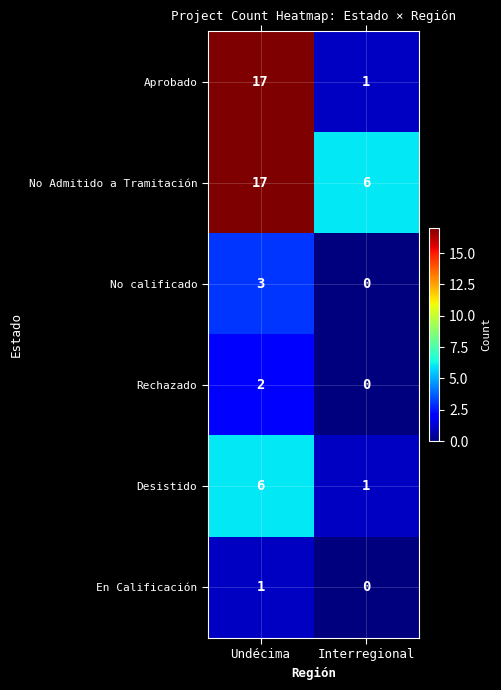

Reading left to right, what are all the values shown in this chart?

Aprobado: 17	1
No Admitido a Tramitación: 17	6
No calificado: 3	0
Rechazado: 2	0
Desistido: 6	1
En Calificación: 1	0